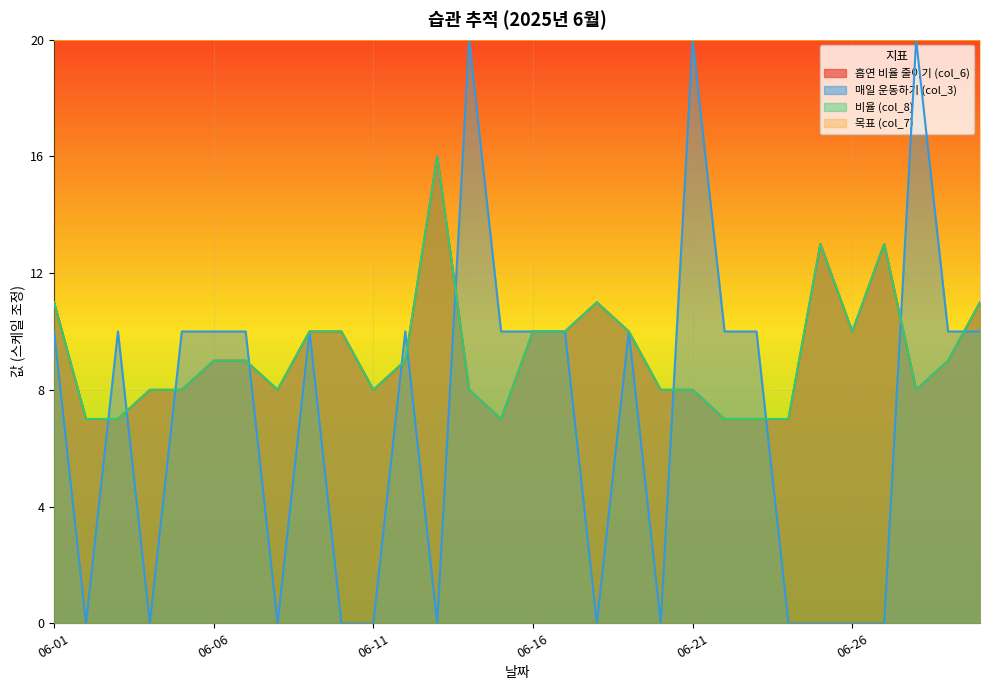

Where is the first local minimum for 비율 (col_8)?

06-08